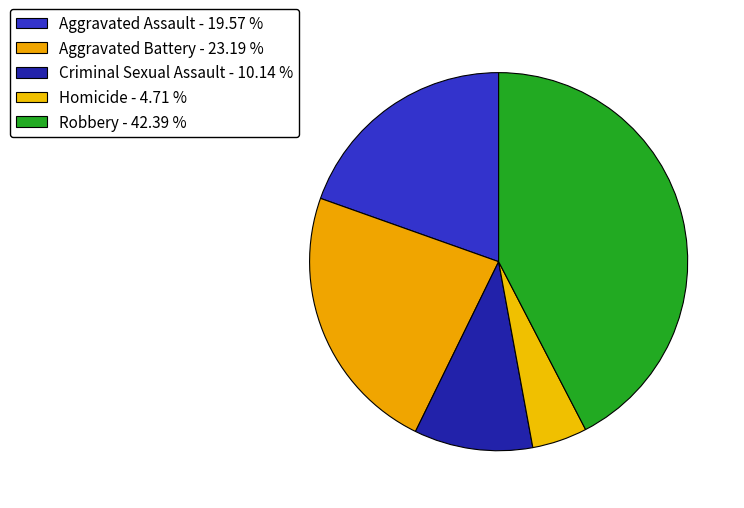

Count the number of slices in the pie.

5